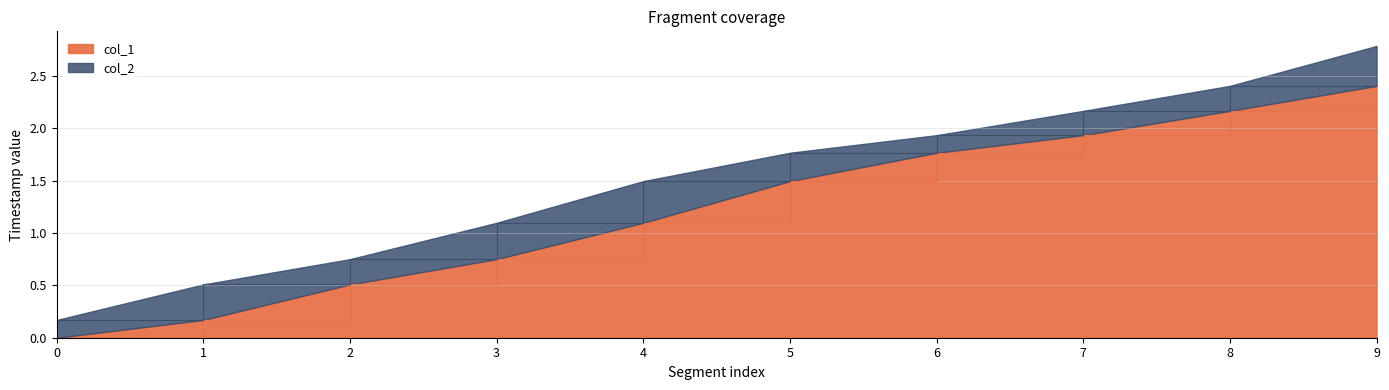

What is the difference between the highest and lowest values at 9?

0.4